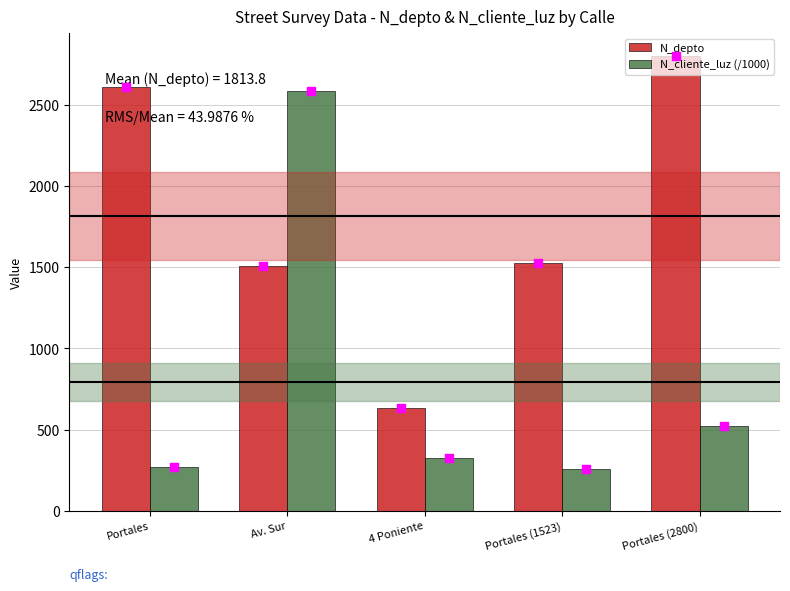

At which category is the sum across all series the highest?

Av. Sur